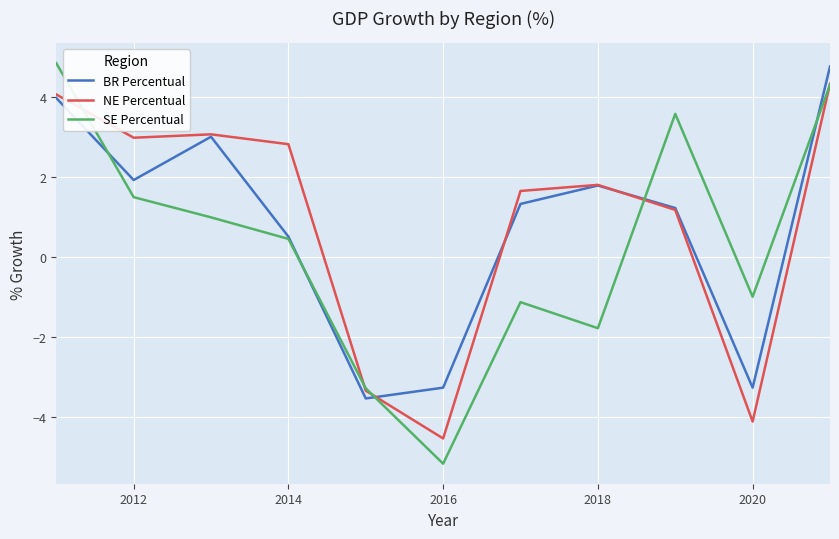

What is the difference between the maximum and minimum values in the BR Percentual series?

8.3